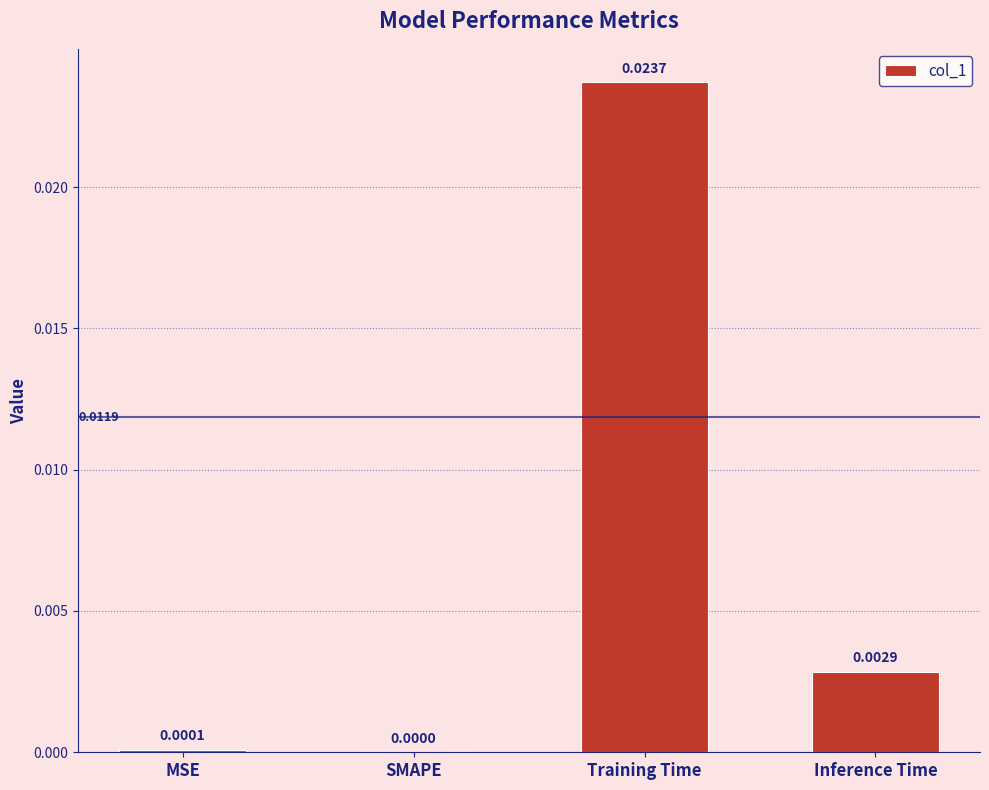

At which label is the value closest to 0?

SMAPE